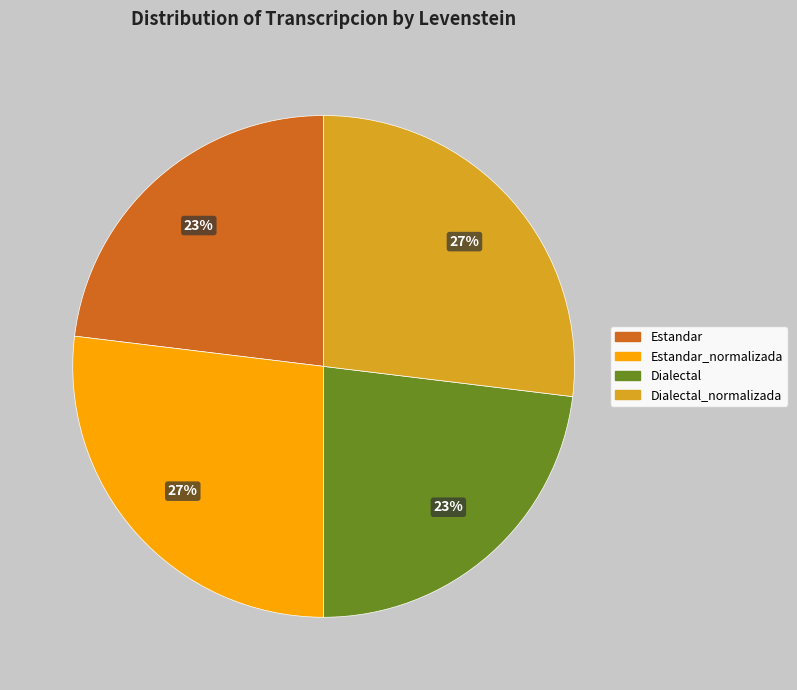

Does any single category account for the majority?

No